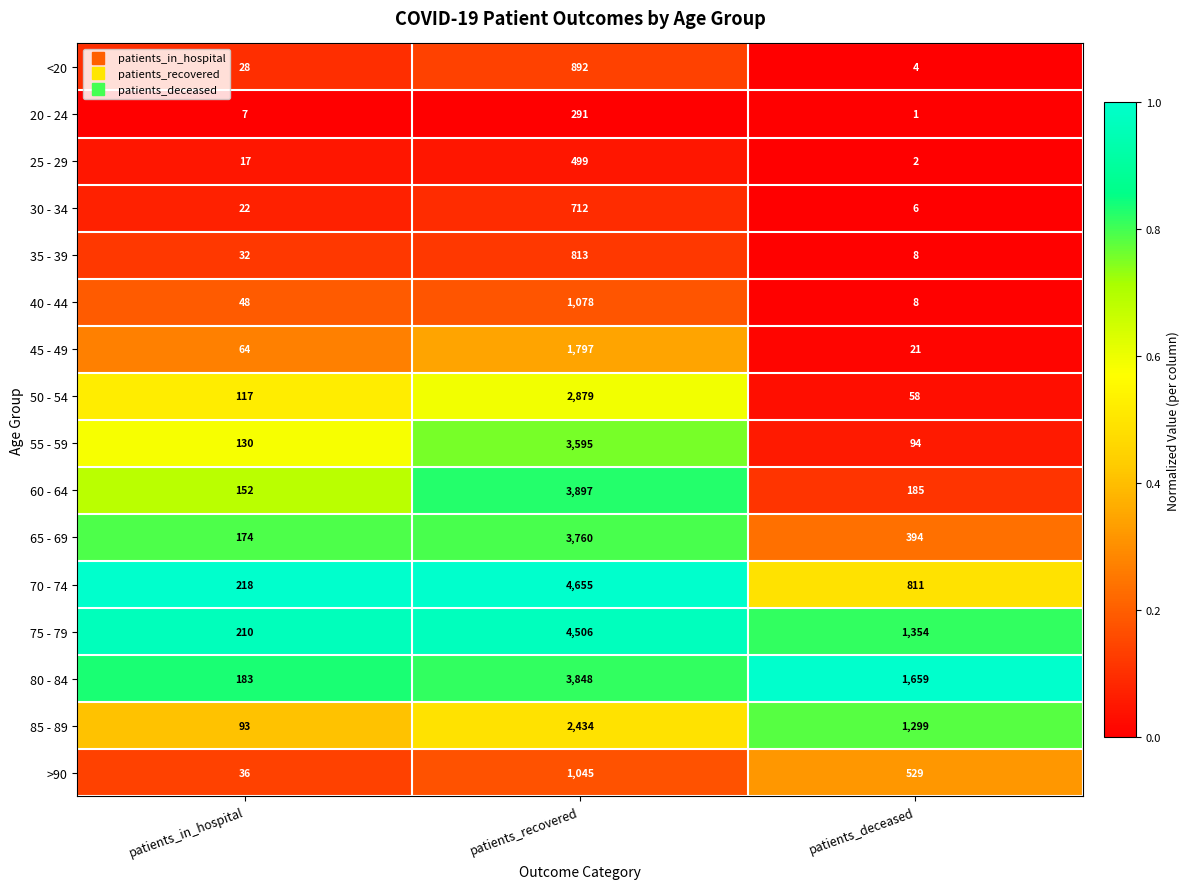

Which series has the largest total across all categories?

75 - 79